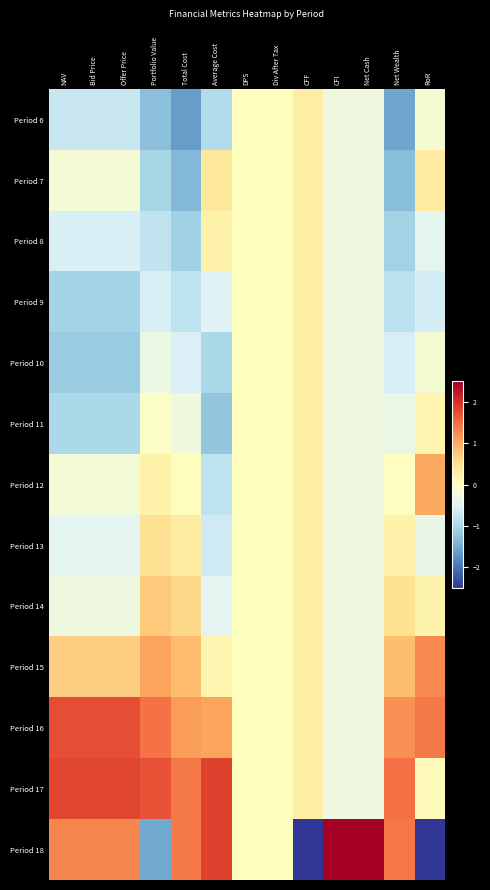

Reading right to left, transcribe all the data shown in this chart.

Period 6: RoR=-0.2	Net Wealth=-1.6	Net Cash=-0.3	CFI=-0.3	CFF=0.3	Div After Tax=0.0	DPS=0.0	Average Cost=-0.9	Total Cost=-1.6	Portfolio Value=-1.3	Offer Price=-0.7	Bid Price=-0.7	NAV=-0.7
Period 7: RoR=0.3	Net Wealth=-1.3	Net Cash=-0.3	CFI=-0.3	CFF=0.3	Div After Tax=0.0	DPS=0.0	Average Cost=0.4	Total Cost=-1.4	Portfolio Value=-1.0	Offer Price=-0.2	Bid Price=-0.2	NAV=-0.2
Period 8: RoR=-0.4	Net Wealth=-1.1	Net Cash=-0.3	CFI=-0.3	CFF=0.3	Div After Tax=0.0	DPS=0.0	Average Cost=0.2	Total Cost=-1.1	Portfolio Value=-0.8	Offer Price=-0.5	Bid Price=-0.5	NAV=-0.5
Period 9: RoR=-0.6	Net Wealth=-0.8	Net Cash=-0.3	CFI=-0.3	CFF=0.3	Div After Tax=0.0	DPS=0.0	Average Cost=-0.5	Total Cost=-0.8	Portfolio Value=-0.6	Offer Price=-1.0	Bid Price=-1.0	NAV=-1.0
Period 10: RoR=-0.2	Net Wealth=-0.6	Net Cash=-0.3	CFI=-0.3	CFF=0.3	Div After Tax=0.0	DPS=0.0	Average Cost=-1.0	Total Cost=-0.5	Portfolio Value=-0.3	Offer Price=-1.1	Bid Price=-1.1	NAV=-1.1
Period 11: RoR=0.2	Net Wealth=-0.3	Net Cash=-0.3	CFI=-0.3	CFF=0.3	Div After Tax=0.0	DPS=0.0	Average Cost=-1.2	Total Cost=-0.3	Portfolio Value=-0.1	Offer Price=-1.0	Bid Price=-1.0	NAV=-1.0
Period 12: RoR=1.0	Net Wealth=-0.0	Net Cash=-0.3	CFI=-0.3	CFF=0.3	Div After Tax=0.0	DPS=0.0	Average Cost=-0.8	Total Cost=0.0	Portfolio Value=0.2	Offer Price=-0.2	Bid Price=-0.2	NAV=-0.2
Period 13: RoR=-0.3	Net Wealth=0.2	Net Cash=-0.3	CFI=-0.3	CFF=0.3	Div After Tax=0.0	DPS=0.0	Average Cost=-0.7	Total Cost=0.3	Portfolio Value=0.5	Offer Price=-0.4	Bid Price=-0.4	NAV=-0.4
Period 14: RoR=0.2	Net Wealth=0.5	Net Cash=-0.3	CFI=-0.3	CFF=0.3	Div After Tax=0.0	DPS=0.0	Average Cost=-0.4	Total Cost=0.6	Portfolio Value=0.7	Offer Price=-0.3	Bid Price=-0.3	NAV=-0.3
Period 15: RoR=1.3	Net Wealth=0.8	Net Cash=-0.3	CFI=-0.3	CFF=0.3	Div After Tax=0.0	DPS=0.0	Average Cost=0.2	Total Cost=0.8	Portfolio Value=1.1	Offer Price=0.7	Bid Price=0.7	NAV=0.7
Period 16: RoR=1.4	Net Wealth=1.2	Net Cash=-0.3	CFI=-0.3	CFF=0.3	Div After Tax=0.0	DPS=0.0	Average Cost=1.1	Total Cost=1.1	Portfolio Value=1.4	Offer Price=1.8	Bid Price=1.8	NAV=1.8
Period 17: RoR=0.1	Net Wealth=1.5	Net Cash=-0.3	CFI=-0.3	CFF=0.3	Div After Tax=0.0	DPS=0.0	Average Cost=1.9	Total Cost=1.4	Portfolio Value=1.7	Offer Price=1.8	Bid Price=1.8	NAV=1.8
Period 18: RoR=-2.7	Net Wealth=1.4	Net Cash=3.5	CFI=3.5	CFF=-3.5	Div After Tax=0.0	DPS=0.0	Average Cost=1.9	Total Cost=1.4	Portfolio Value=-1.5	Offer Price=1.3	Bid Price=1.3	NAV=1.3